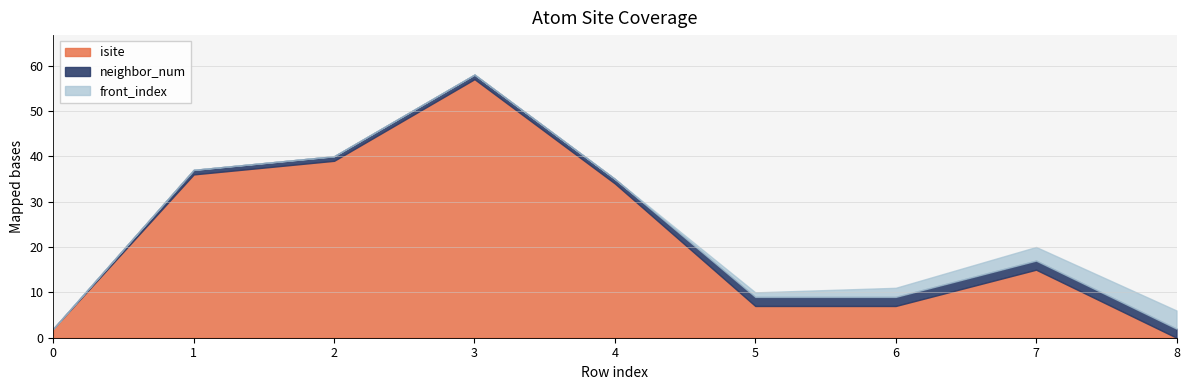

What is the difference between the highest and lowest values at 1?

36